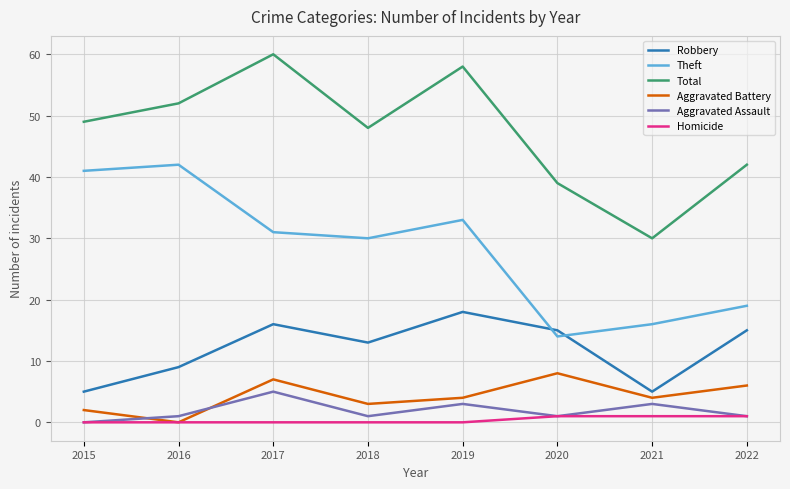

Rank the series by their maximum value, from lowest to highest.

Homicide, Aggravated Assault, Aggravated Battery, Robbery, Theft, Total